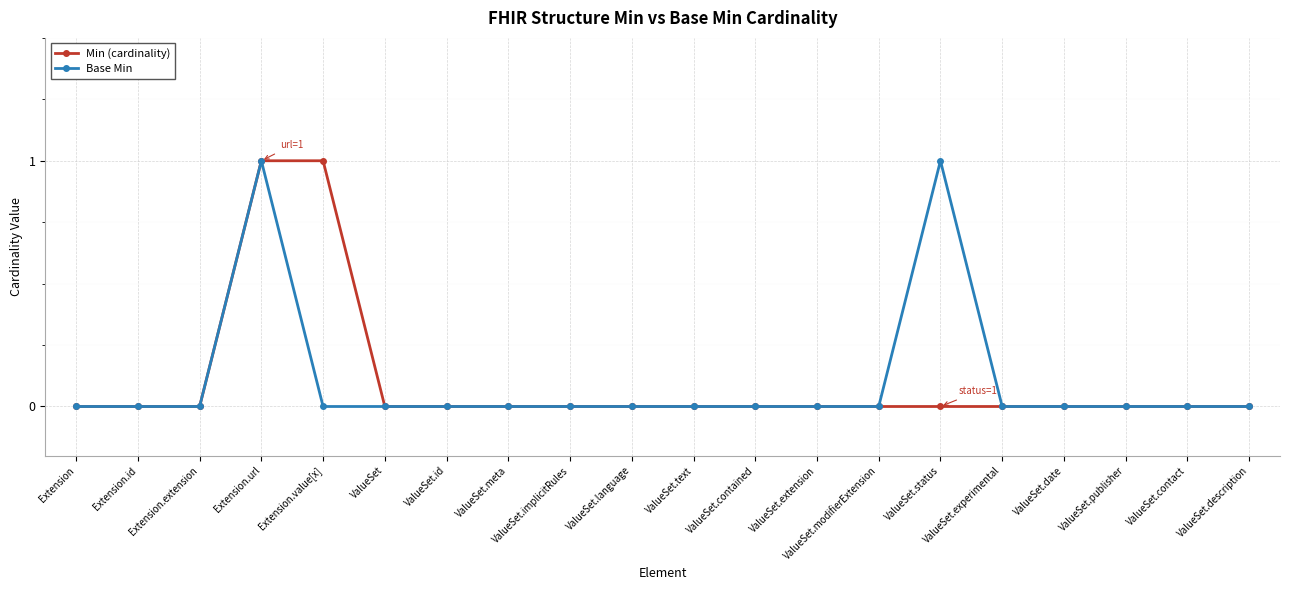

How many data points does each series have?

20